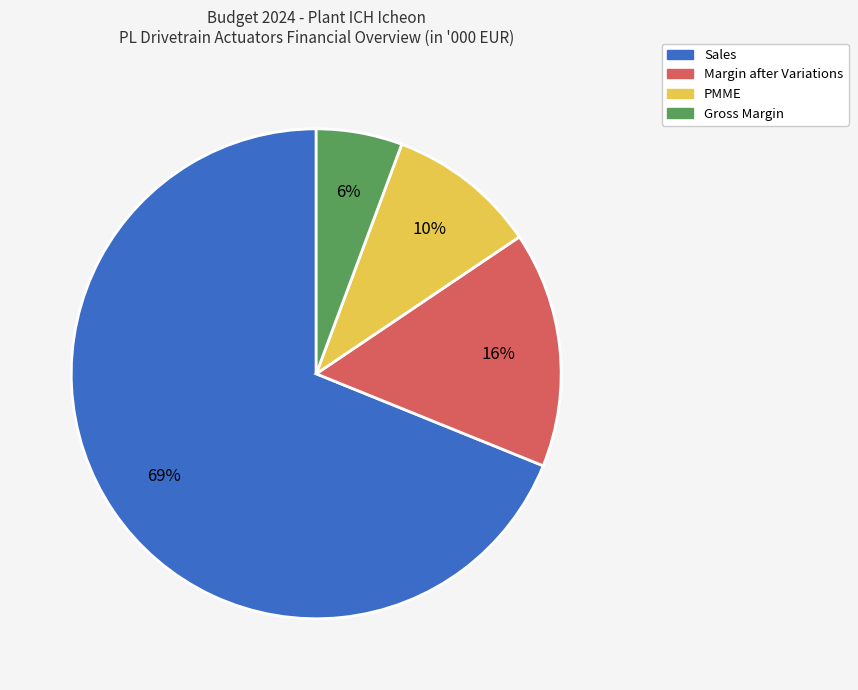

What percentage is the Gross Margin slice, to the nearest percent?

6%